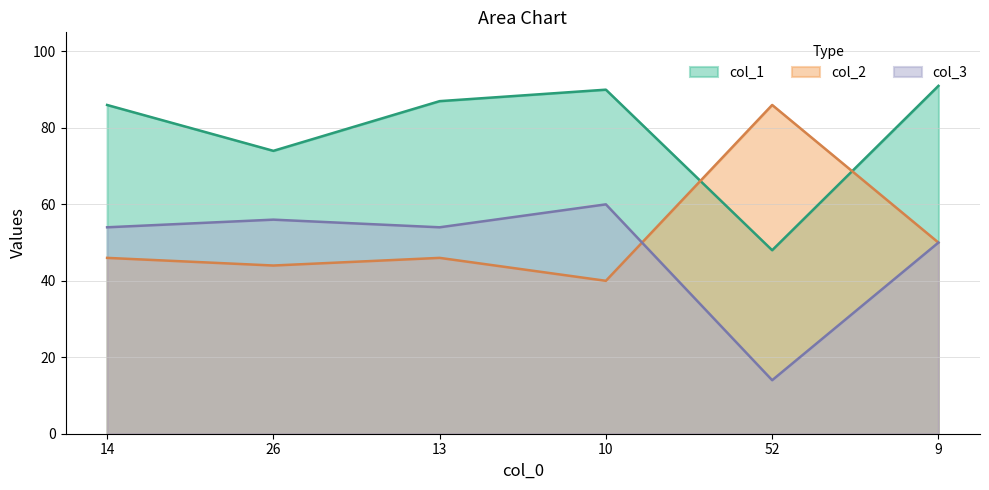

What is the difference between the second highest and second lowest values in the col_2 series?

6